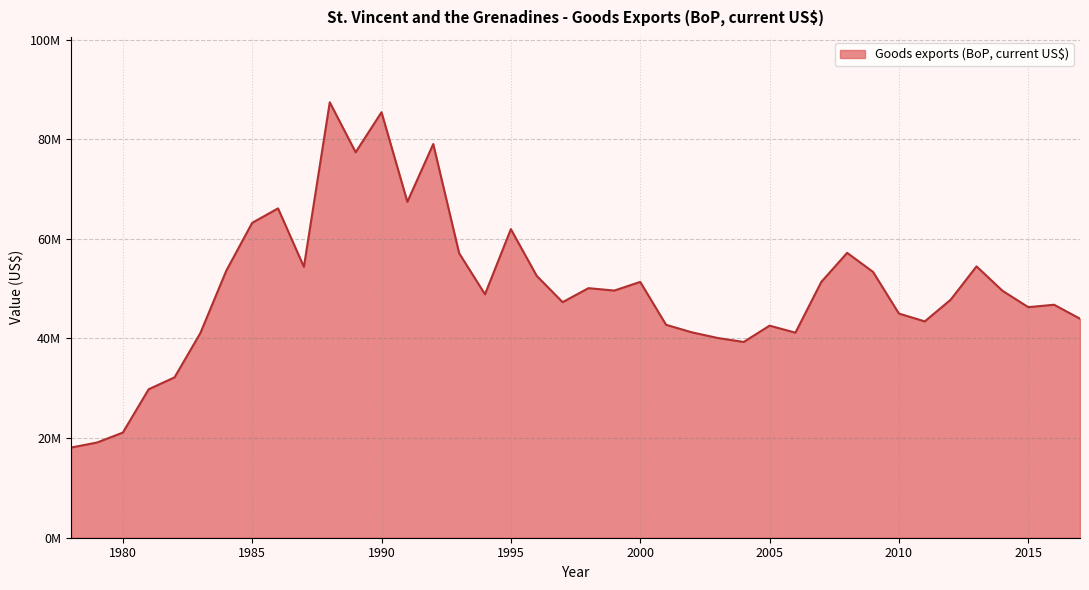

Does the chart have visible grid lines?

Yes